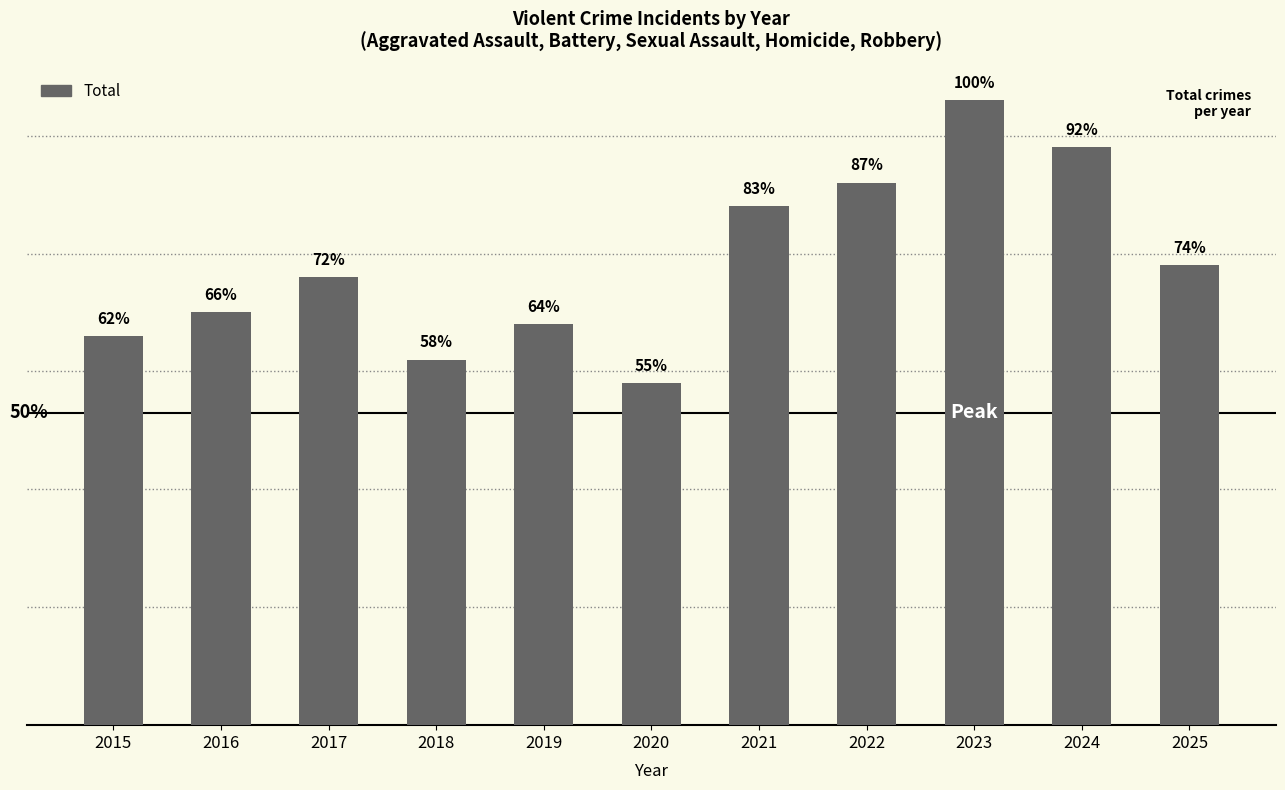

List the labels in order of value, smallest first.

2020, 2018, 2015, 2019, 2016, 2017, 2025, 2021, 2022, 2024, 2023